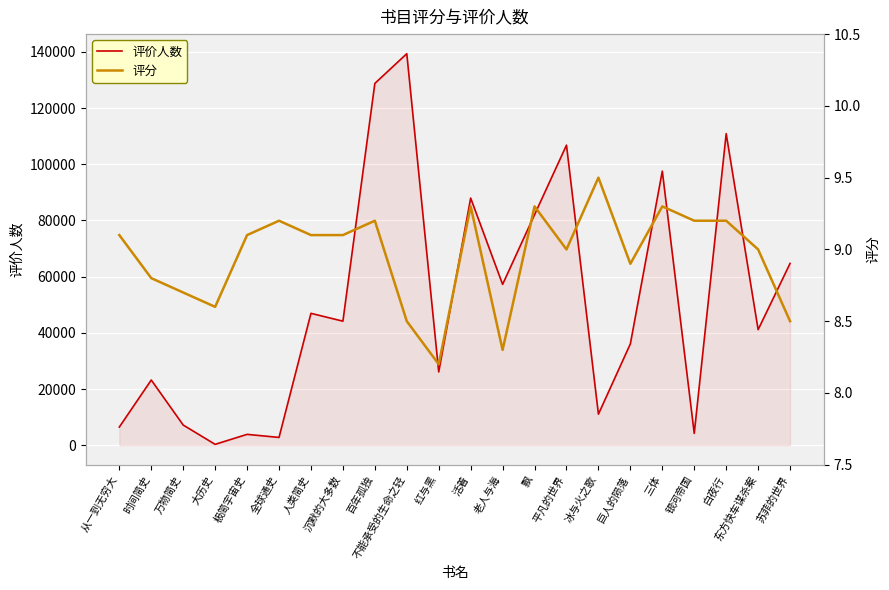

True or false: 评分 and 评价人数 cross at least once.

False